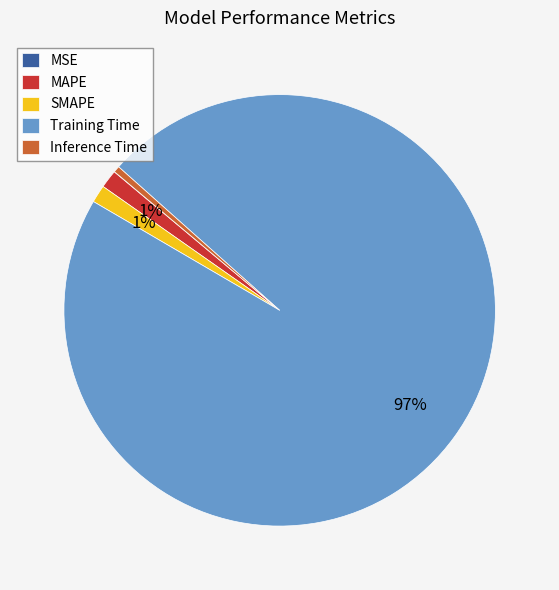

Which has a higher value, Inference Time or MAPE?

MAPE